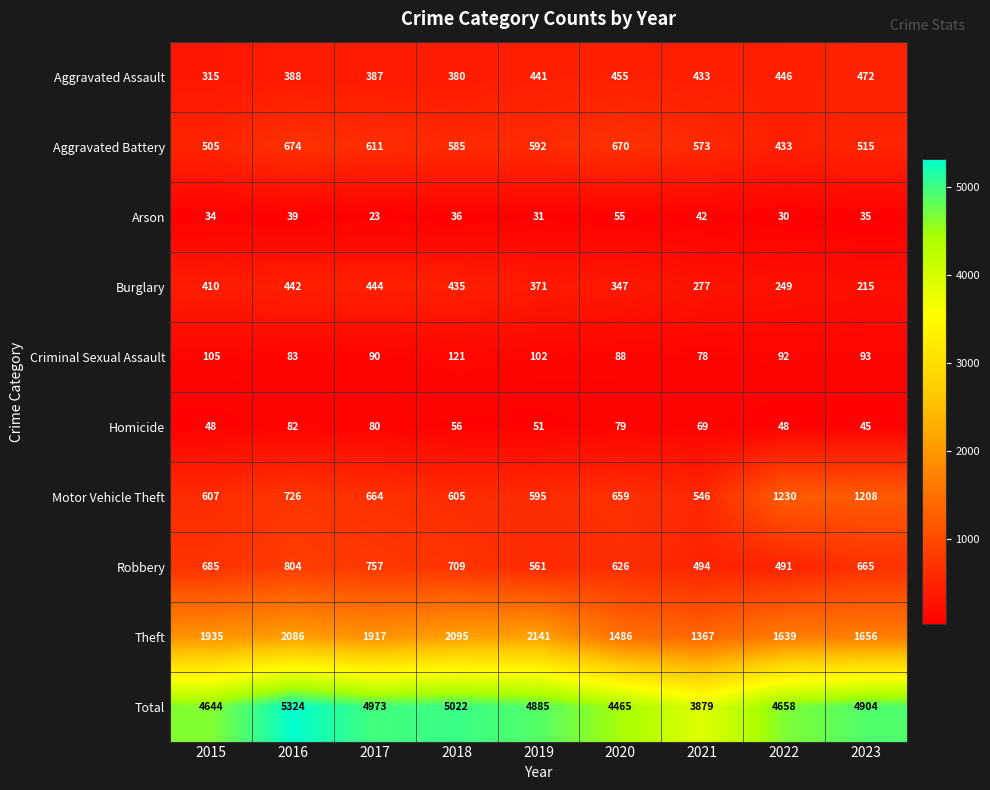

True or false: Aggravated Assault has a value of 441 at 2019.

True